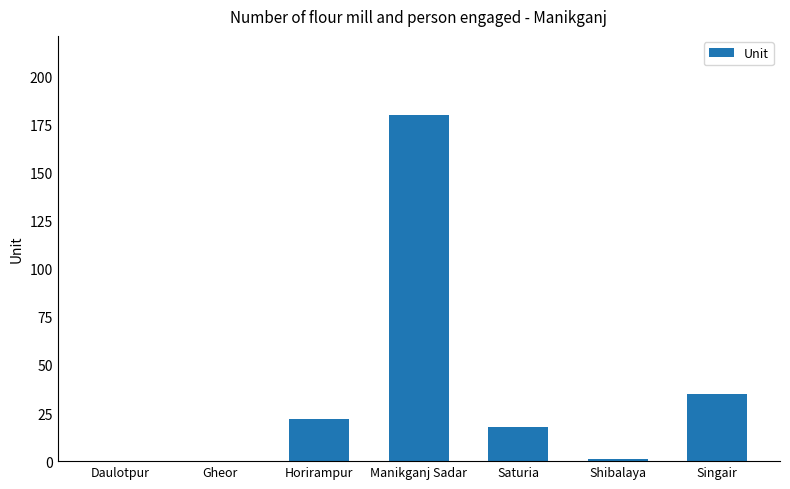

What is the greatest value displayed?

180